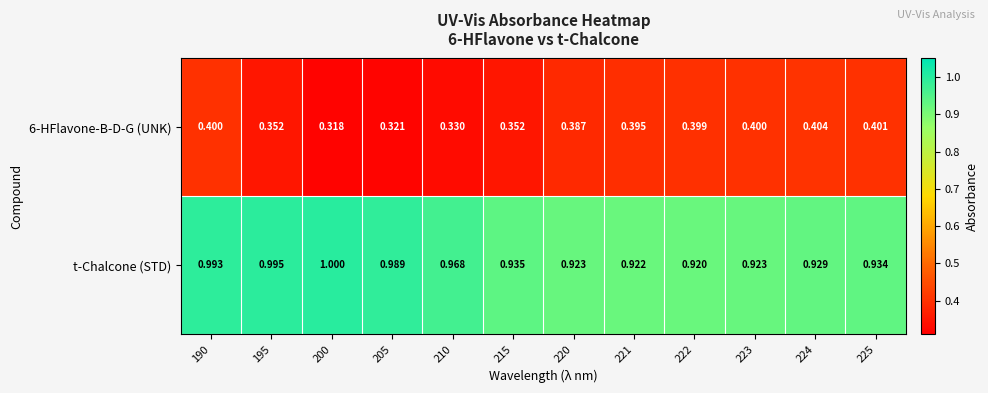

Between 200 and 215, which series saw the biggest shift?

t-Chalcone (STD)